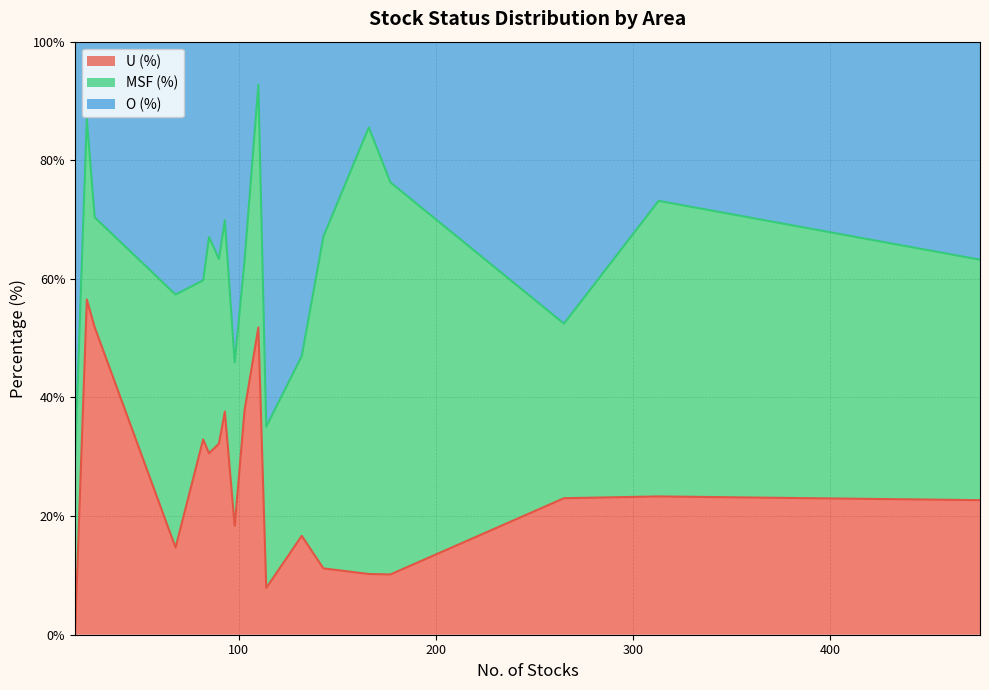

What is the highest value of the U (%) series?

56.5